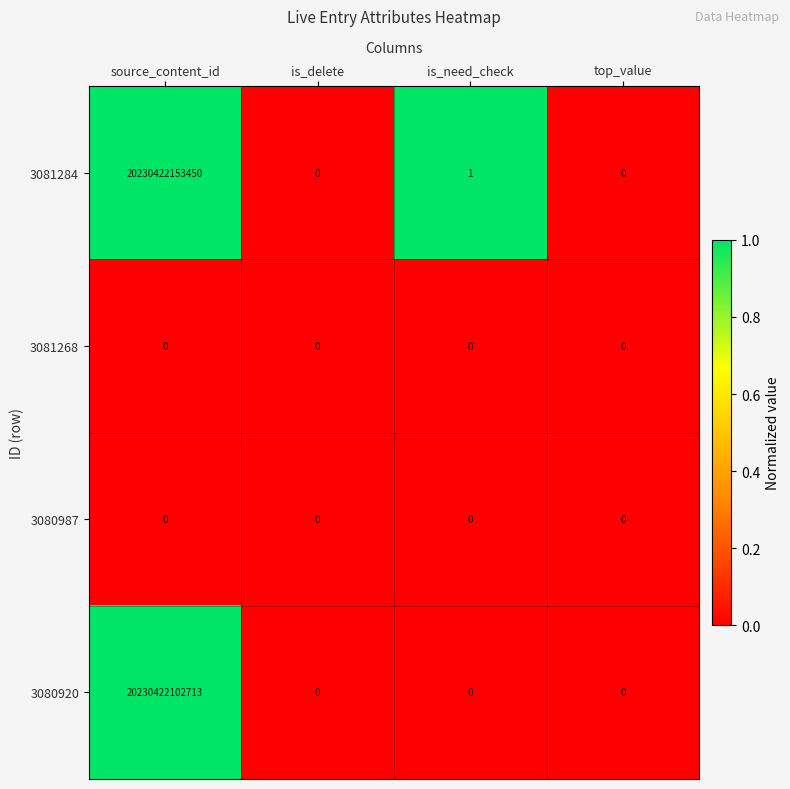

Which series has the widest spread of values?

3081284